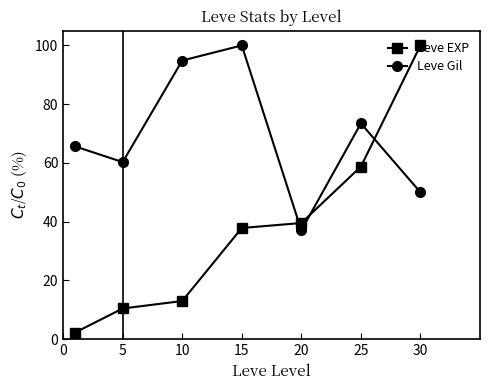

What is the smallest value displayed?

2.3